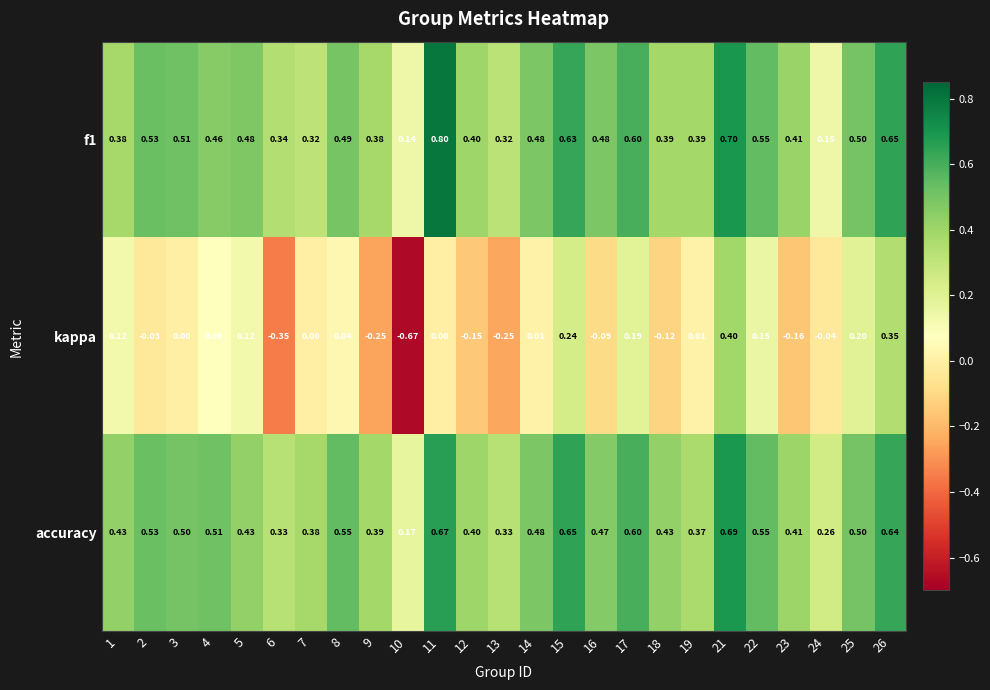

Which series has the widest spread of values?

kappa